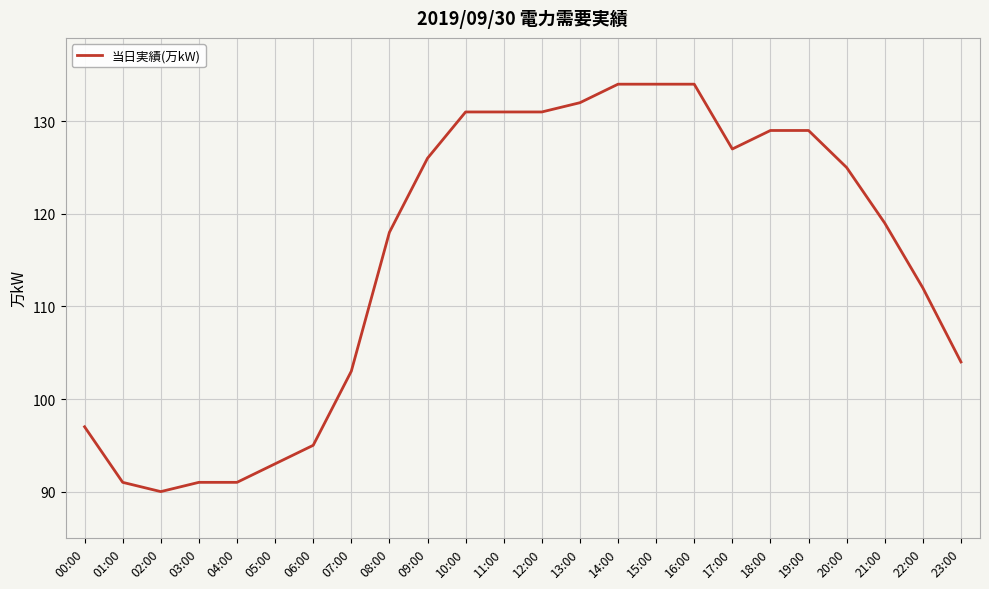

At which category does the chart reach its minimum across all series?

02:00